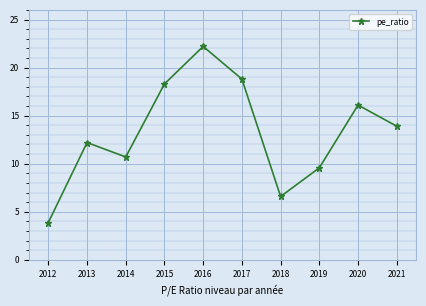

Which category has the highest value across all series?

2016